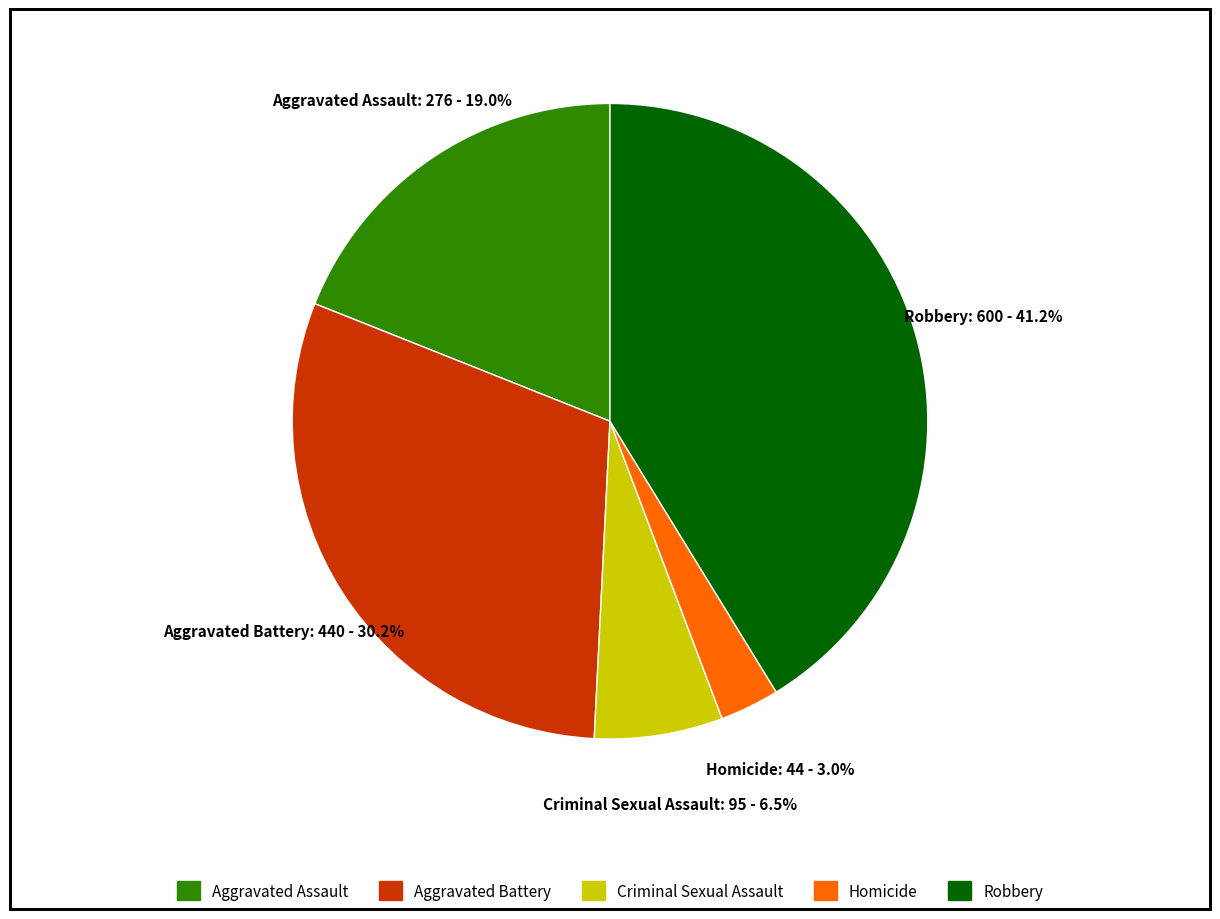

Is Aggravated Battery the majority of the pie?

No